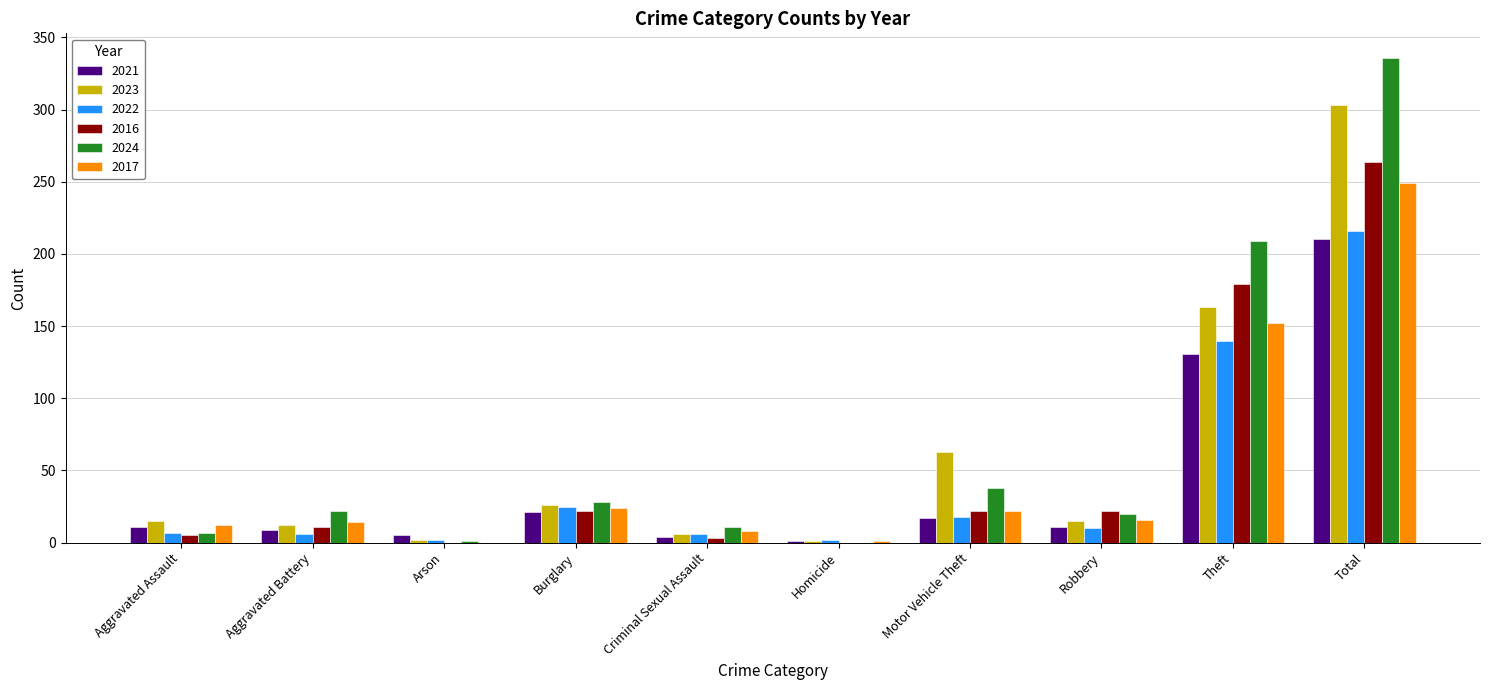

What is the sum of all 2024 values?

672